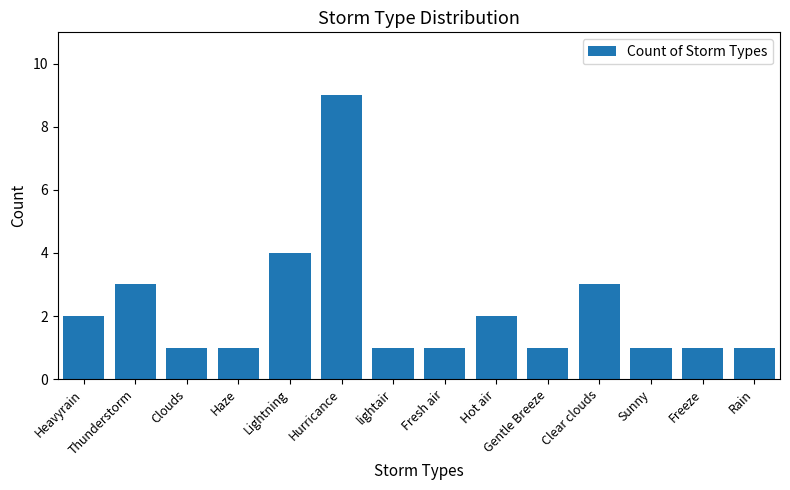

Count the number of categories in the chart.

14